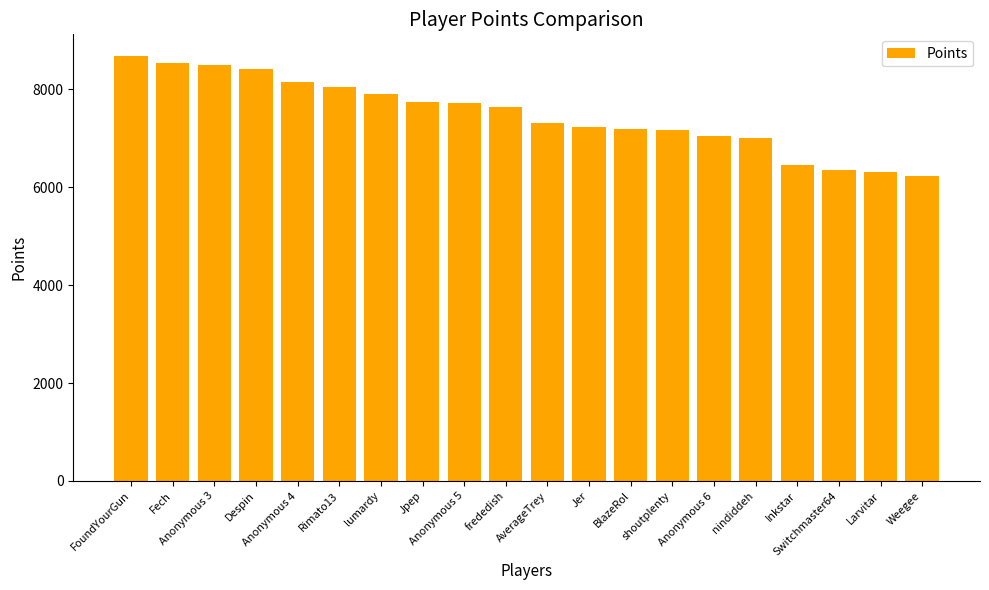

What is the sum of all values?

149594